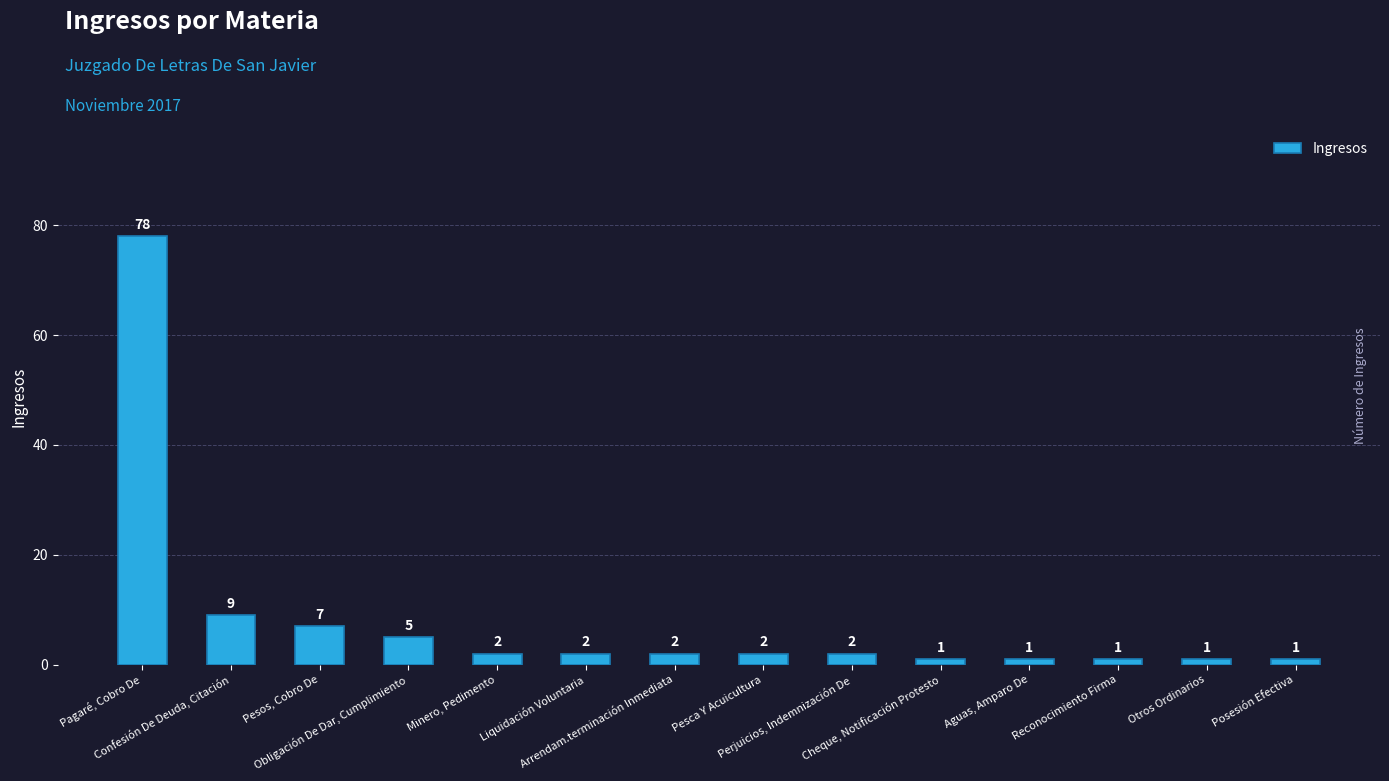

Reading left to right, what are all the values shown in this chart?

78	9	7	5	2	2	2	2	2	1	1	1	1	1